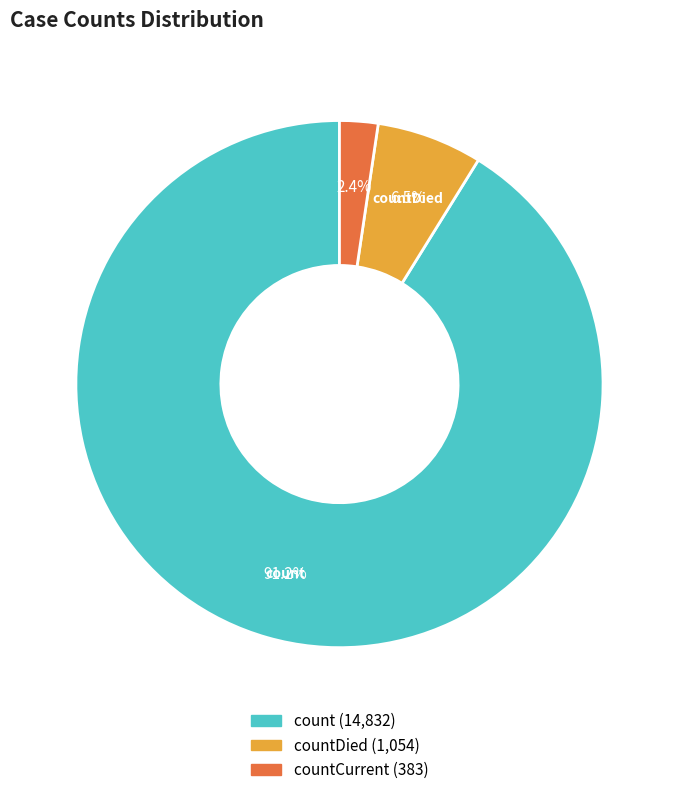

Is there a majority slice in this chart?

Yes